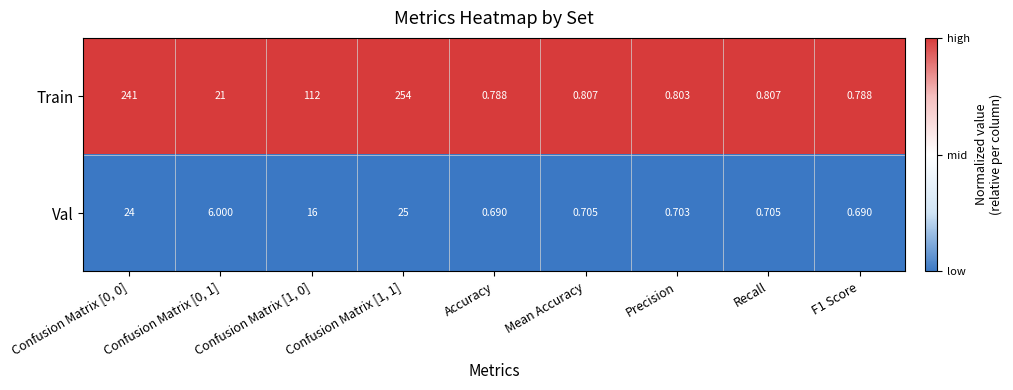

List the series in order of their peak value, lowest first.

Val, Train